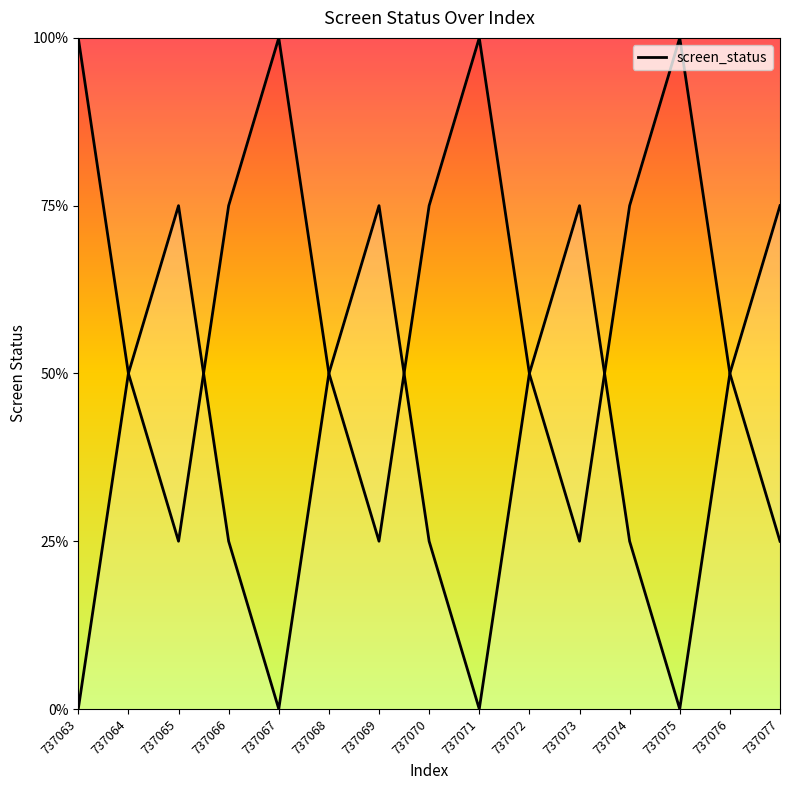

How many data points are less than 2?

7